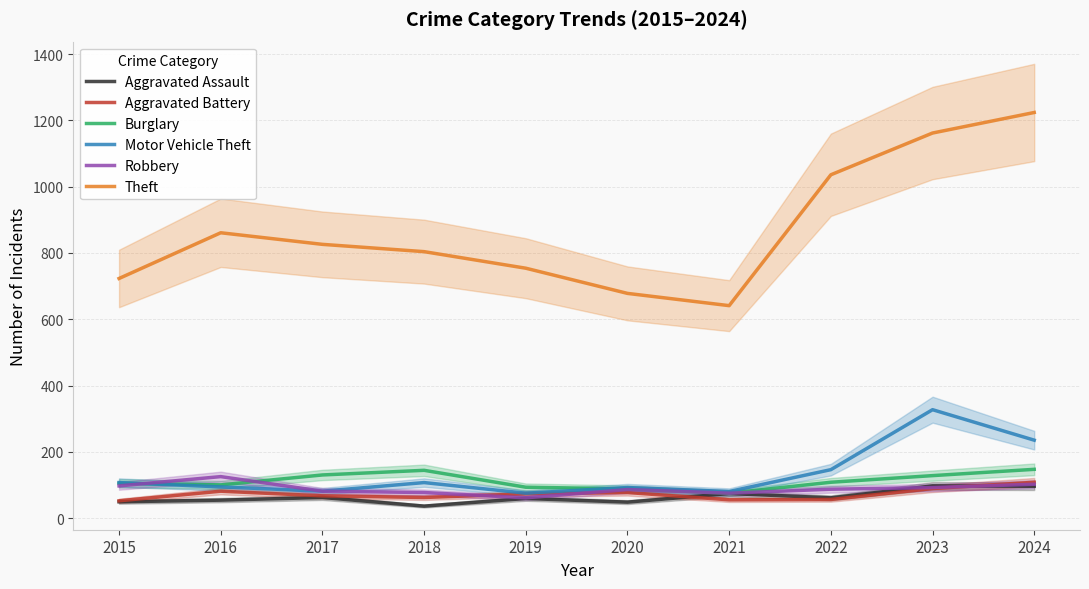

Where does the Robbery series first go above 87?

2015